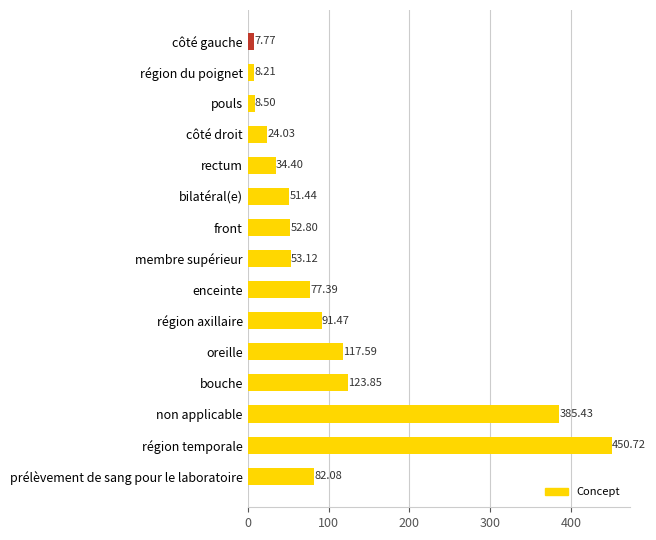

Which has a higher value, côté droit or prélèvement de sang pour le laboratoire?

prélèvement de sang pour le laboratoire